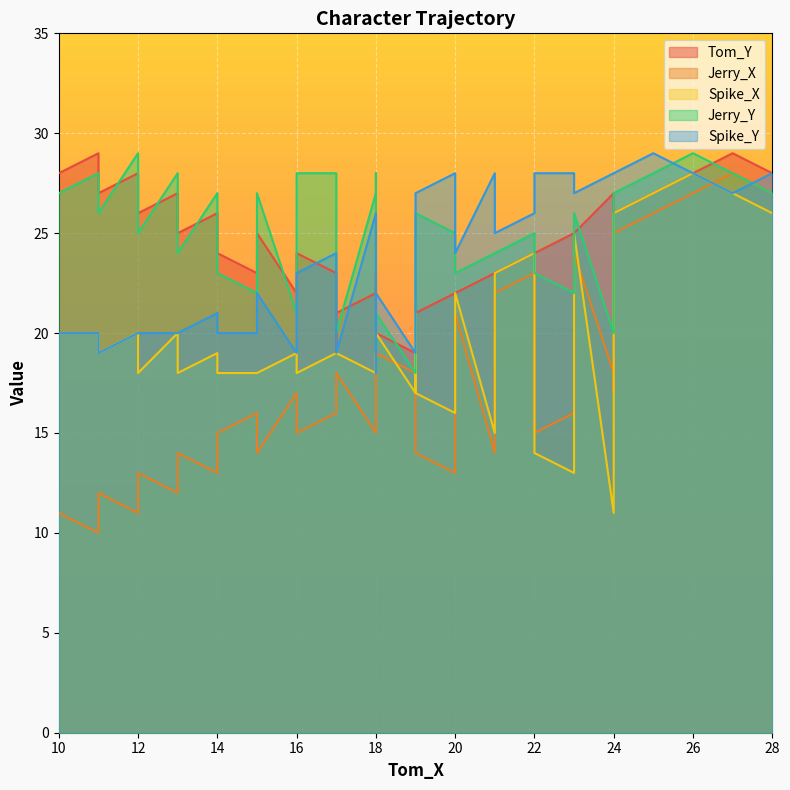

True or false: Jerry_X and Jerry_Y intersect in this chart.

False